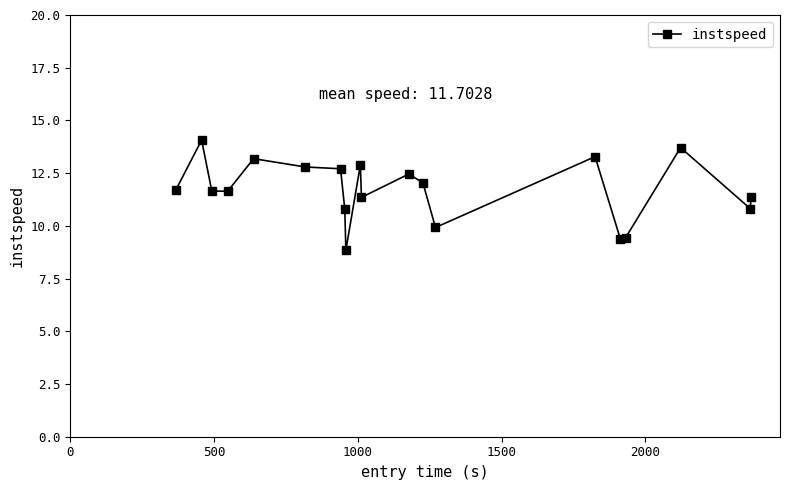

How many series are shown in this chart?

1